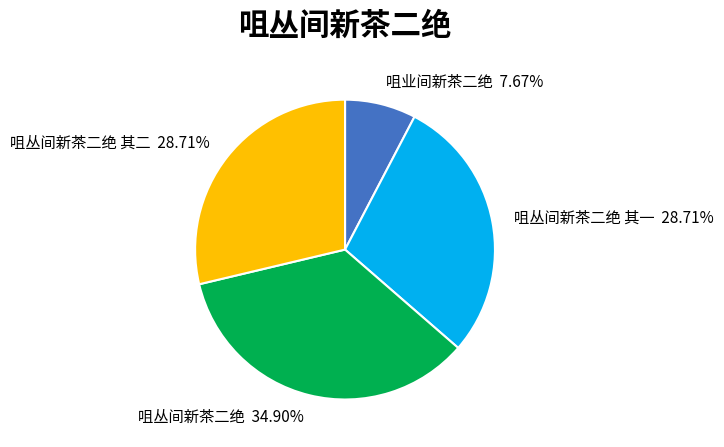

Is there any slice that represents more than half of the pie?

No